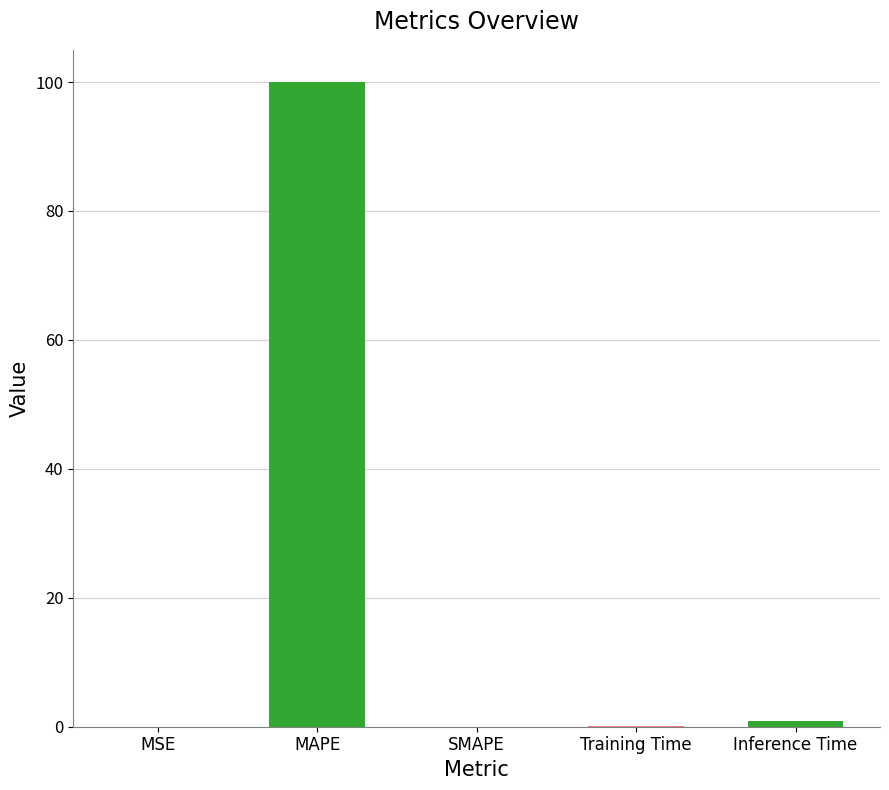

What is the greatest value displayed?

100.0